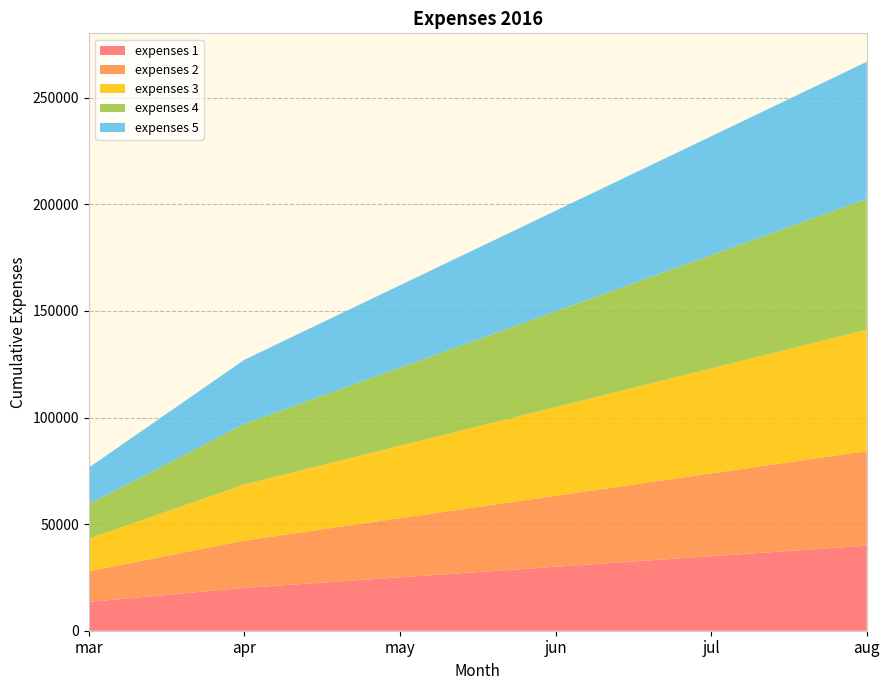

Reading left to right, list all the values displayed in this chart.

expenses 1: mar=13500	apr=20100	may=25050	jun=30000	jul=34950	aug=39900
expenses 2: mar=14400	apr=22200	may=27750	jun=33300	jul=38850	aug=44400
expenses 3: mar=15300	apr=26300	may=33950	jun=41600	jul=49250	aug=56900
expenses 4: mar=16200	apr=28400	may=36650	jun=44900	jul=53150	aug=61400
expenses 5: mar=17100	apr=30100	may=38650	jun=47200	jul=55750	aug=64300